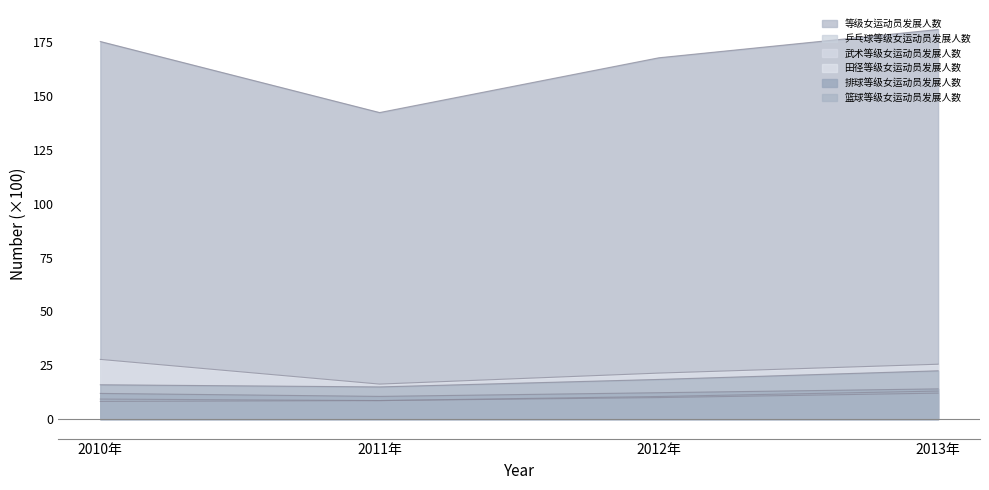

What is the approximate value of 排球等级女运动员发展人数 at 2011年?

10.6